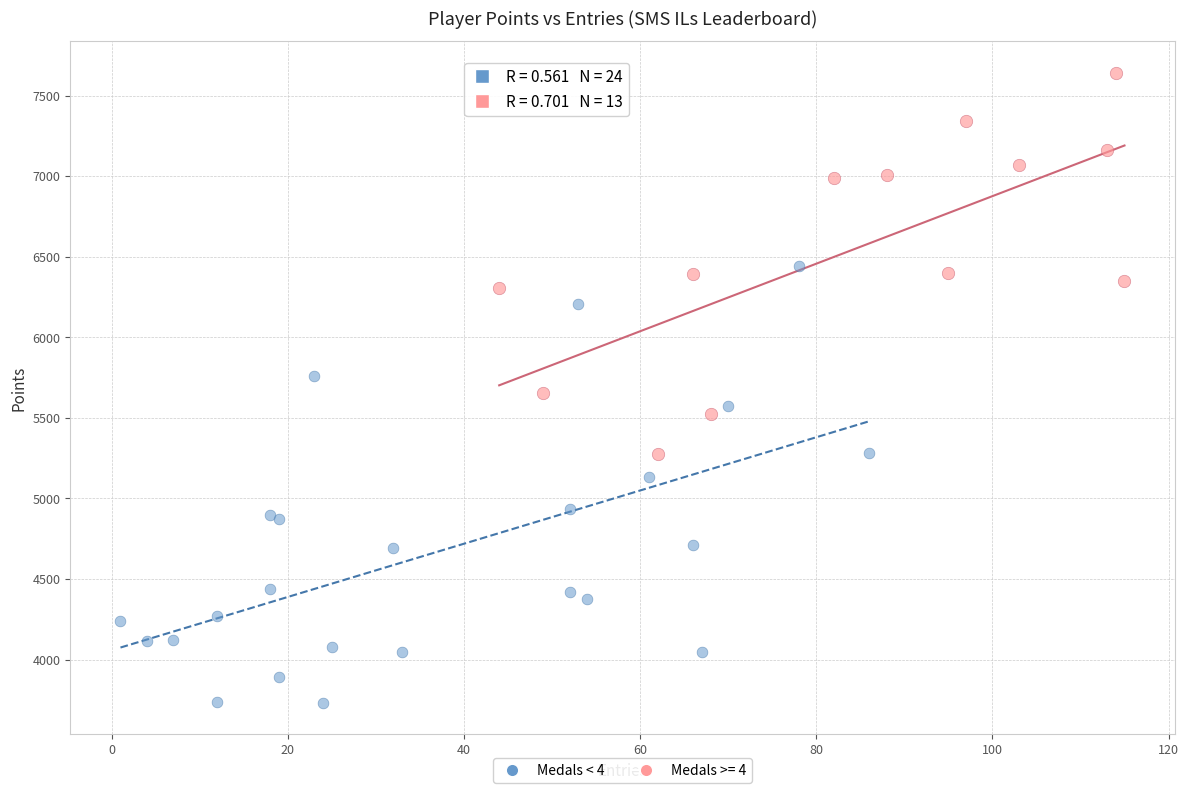

Which series contains the lowest Y value?

Medals < 4